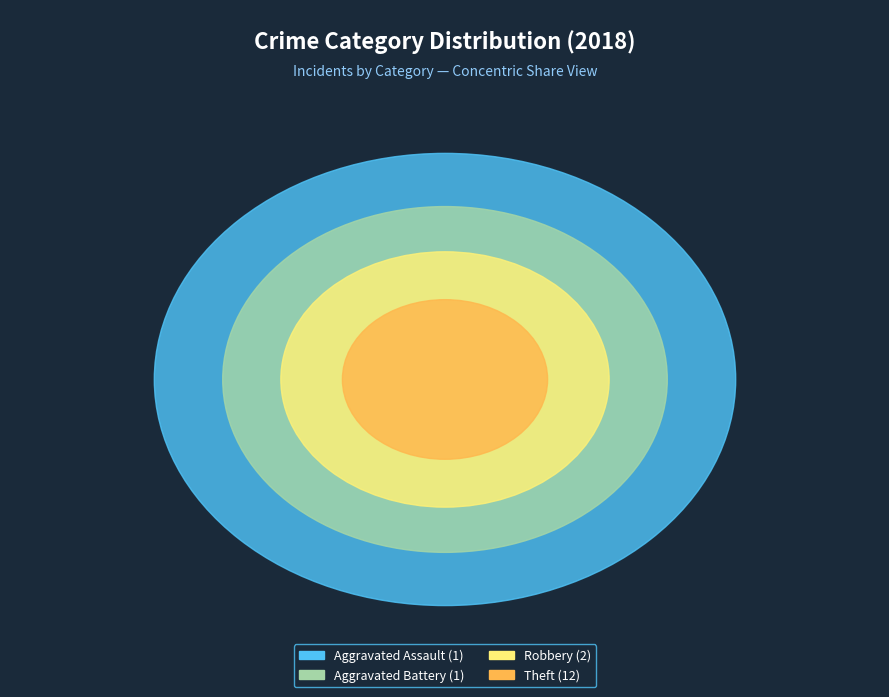

Does Theft represent more than half of the total?

Yes